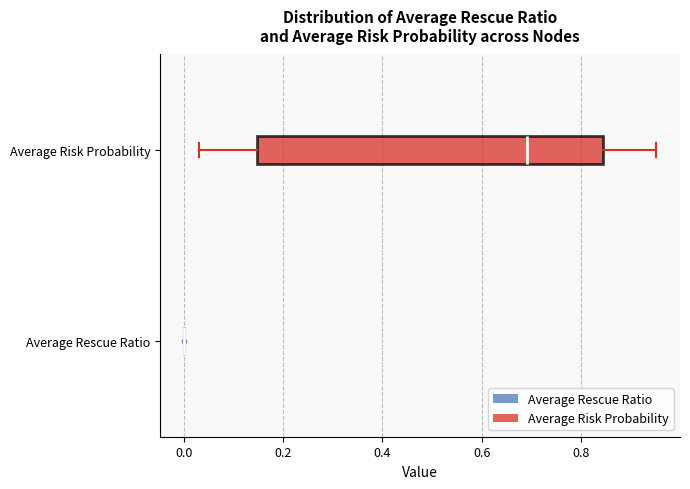

Reading bottom to top, read every box against the x-axis: the position of its median line, the range the box covers, and the ends of its whiskers. The values are not printed on the chart, so give them approximately, as read against the axis.

Average Rescue Ratio: box collapsed to a line at 0.00, whiskers 0.00 to 0.00
Average Risk Probability: median 0.70, box 0.14 to 0.84, whiskers 0.04 to 0.96